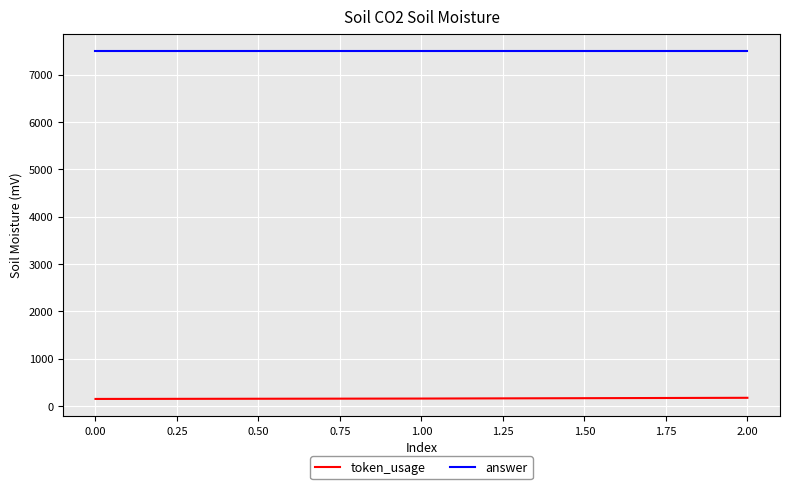

Is it true that answer equals 11848 at 0.00?

False